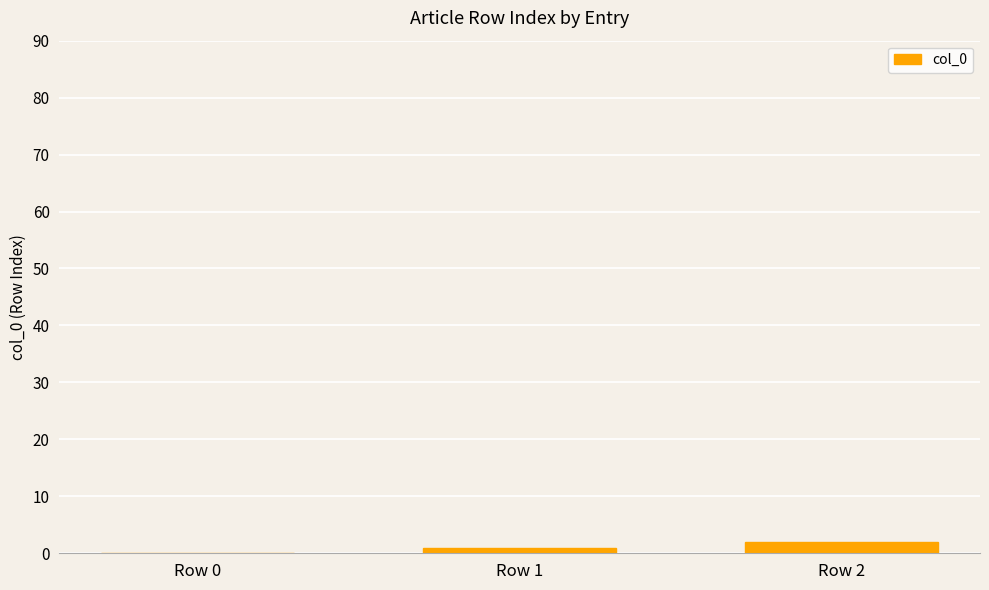

What is the sum of all values?

3